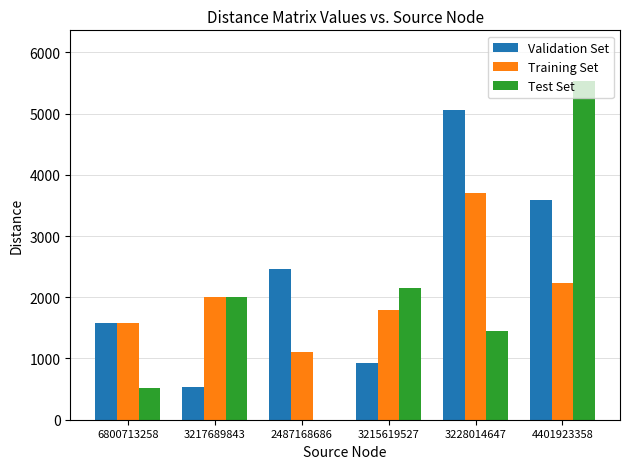

Which series changed the most between 6800713258 and 4401923358?

Test Set